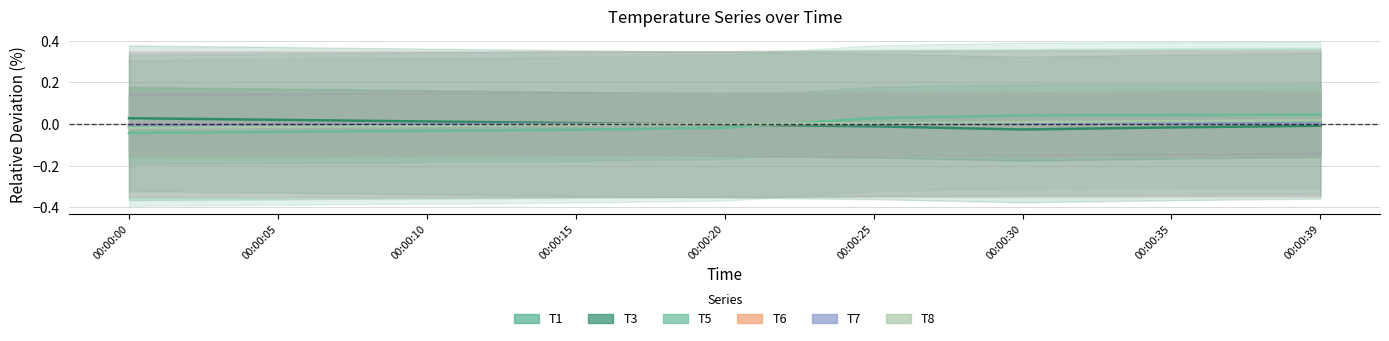

At which label does T6 first exceed 0?

00:00:20